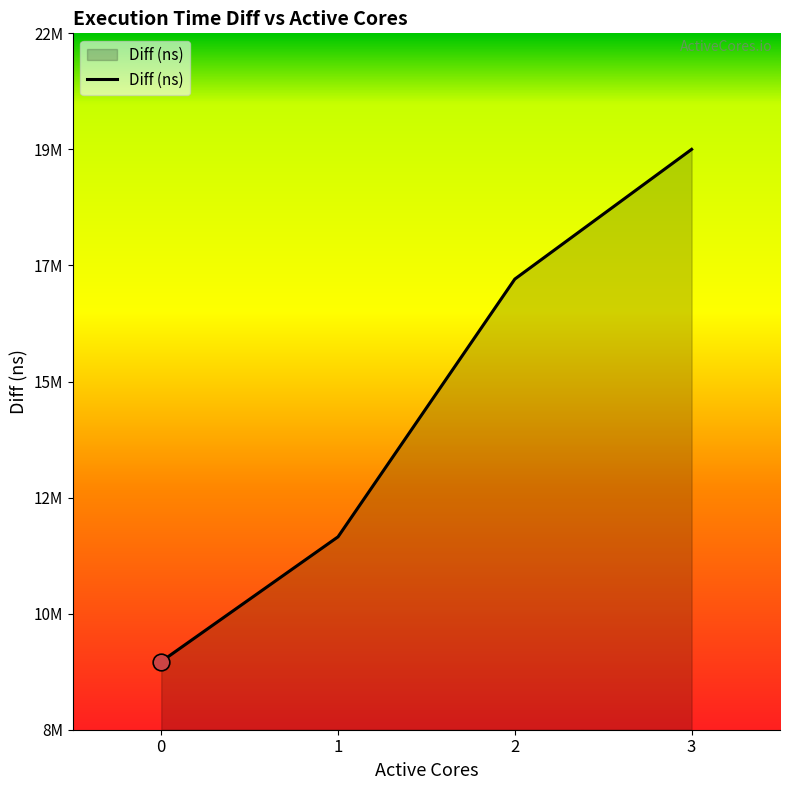

The chart shows a value of 3033119 at 0. True or false?

False